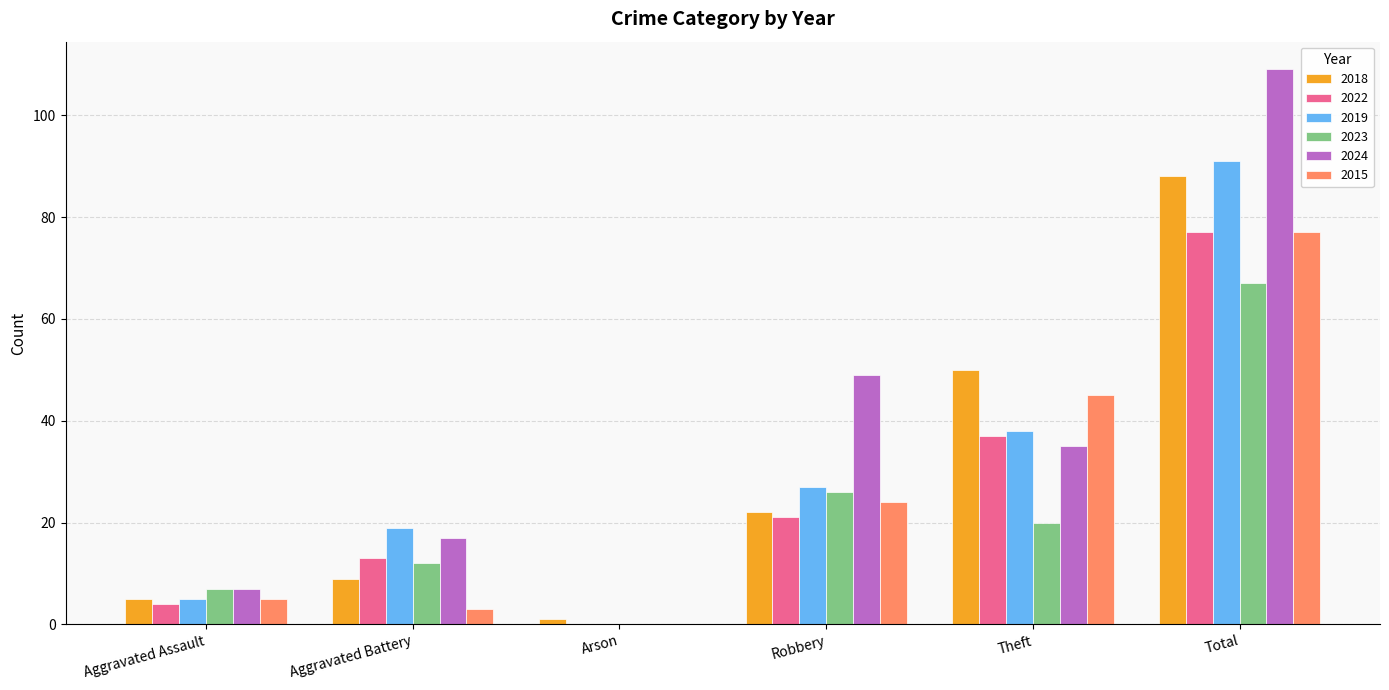

What is the maximum value for 2023?

67